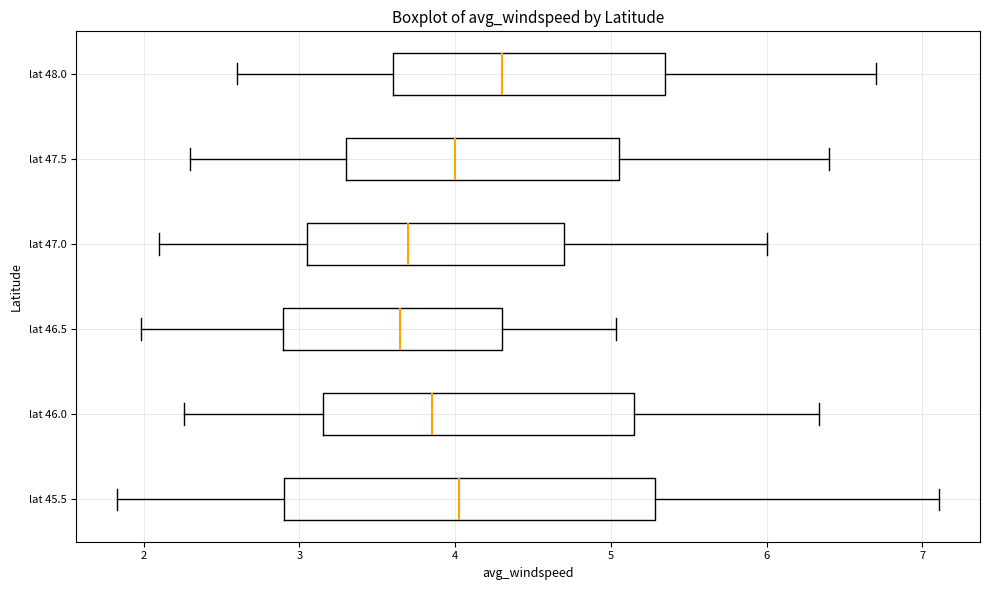

Which box is the widest, from its left edge to its right edge?

lat 45.5